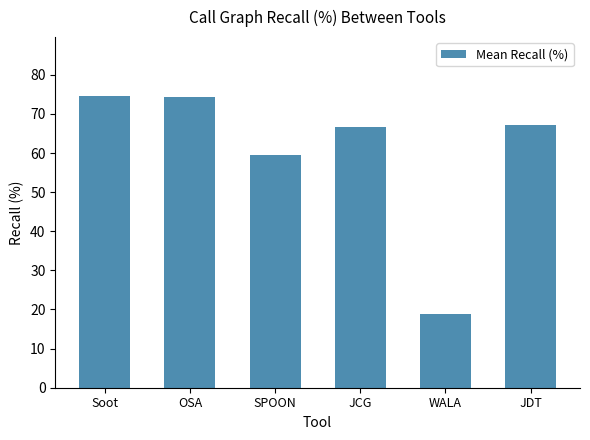

What position from the right is JDT?

1